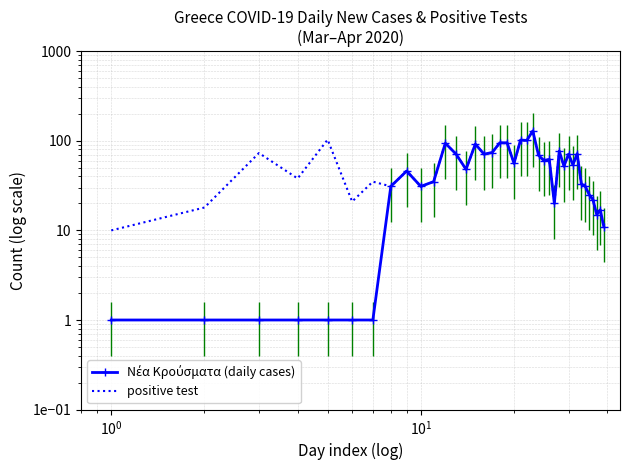

The value of positive test at 9 is 22. True or false?

False